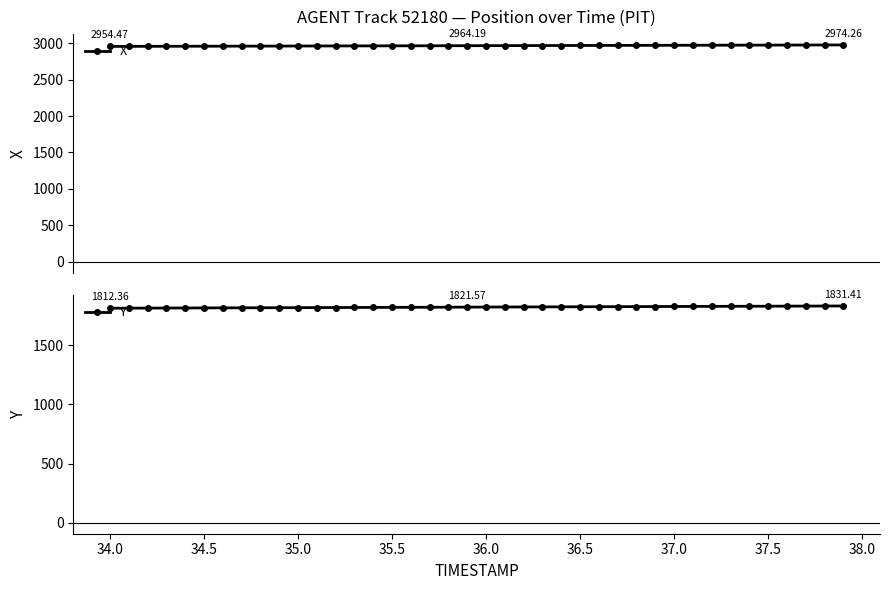

True or false: Y has more than 2 interior local peaks.

False